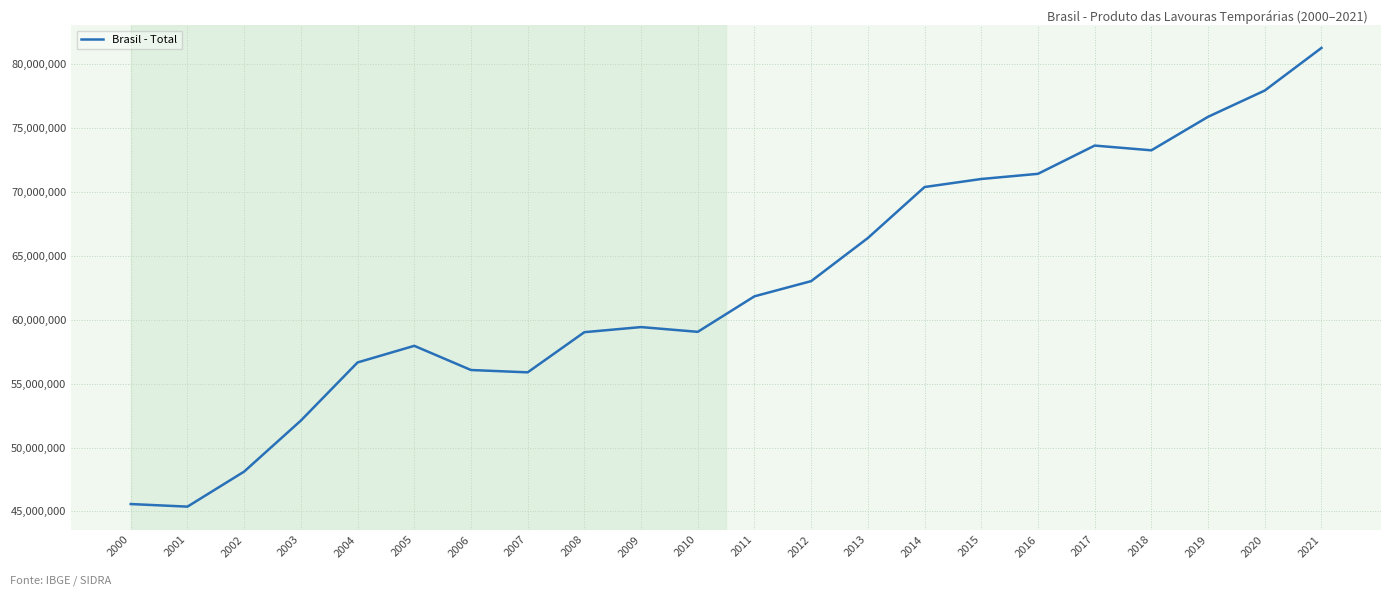

The chart shows a value of 59032241 at 2008. True or false?

True